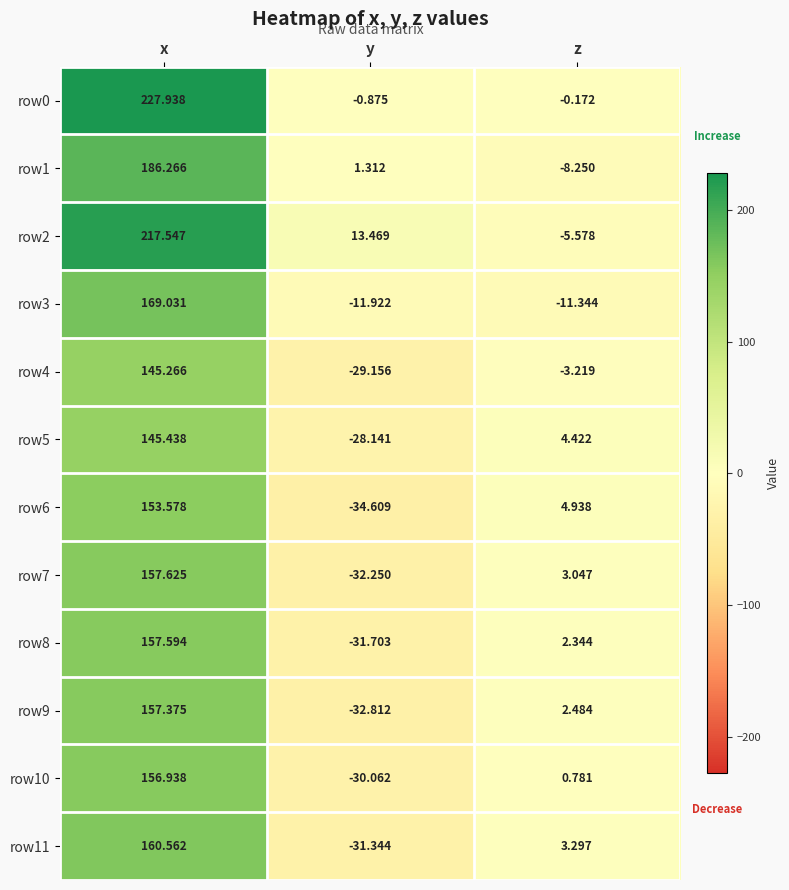

At which label is row4 closest to 58?

z